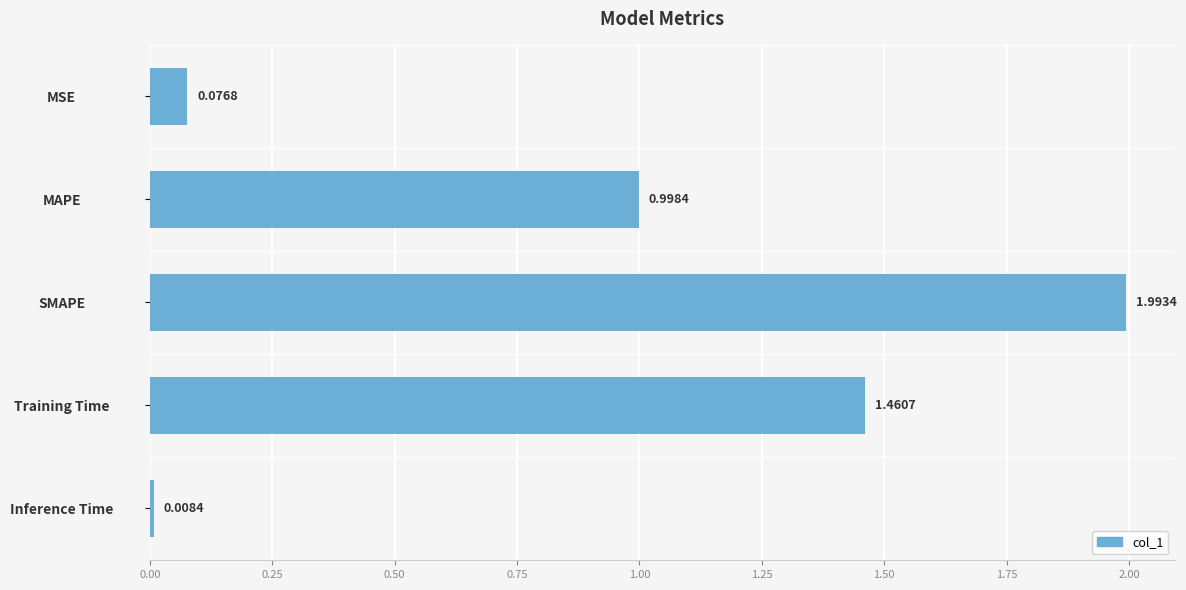

List the labels in order of value, smallest first.

Inference Time, MSE, MAPE, Training Time, SMAPE